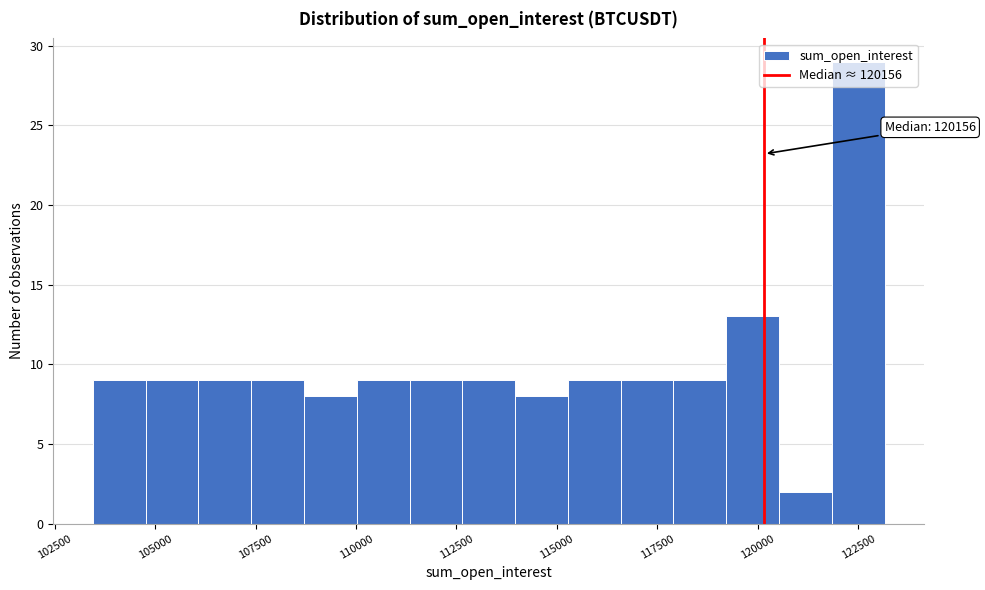

Read against the x-axis, roughly where is the centre of the tallest bar?

122500